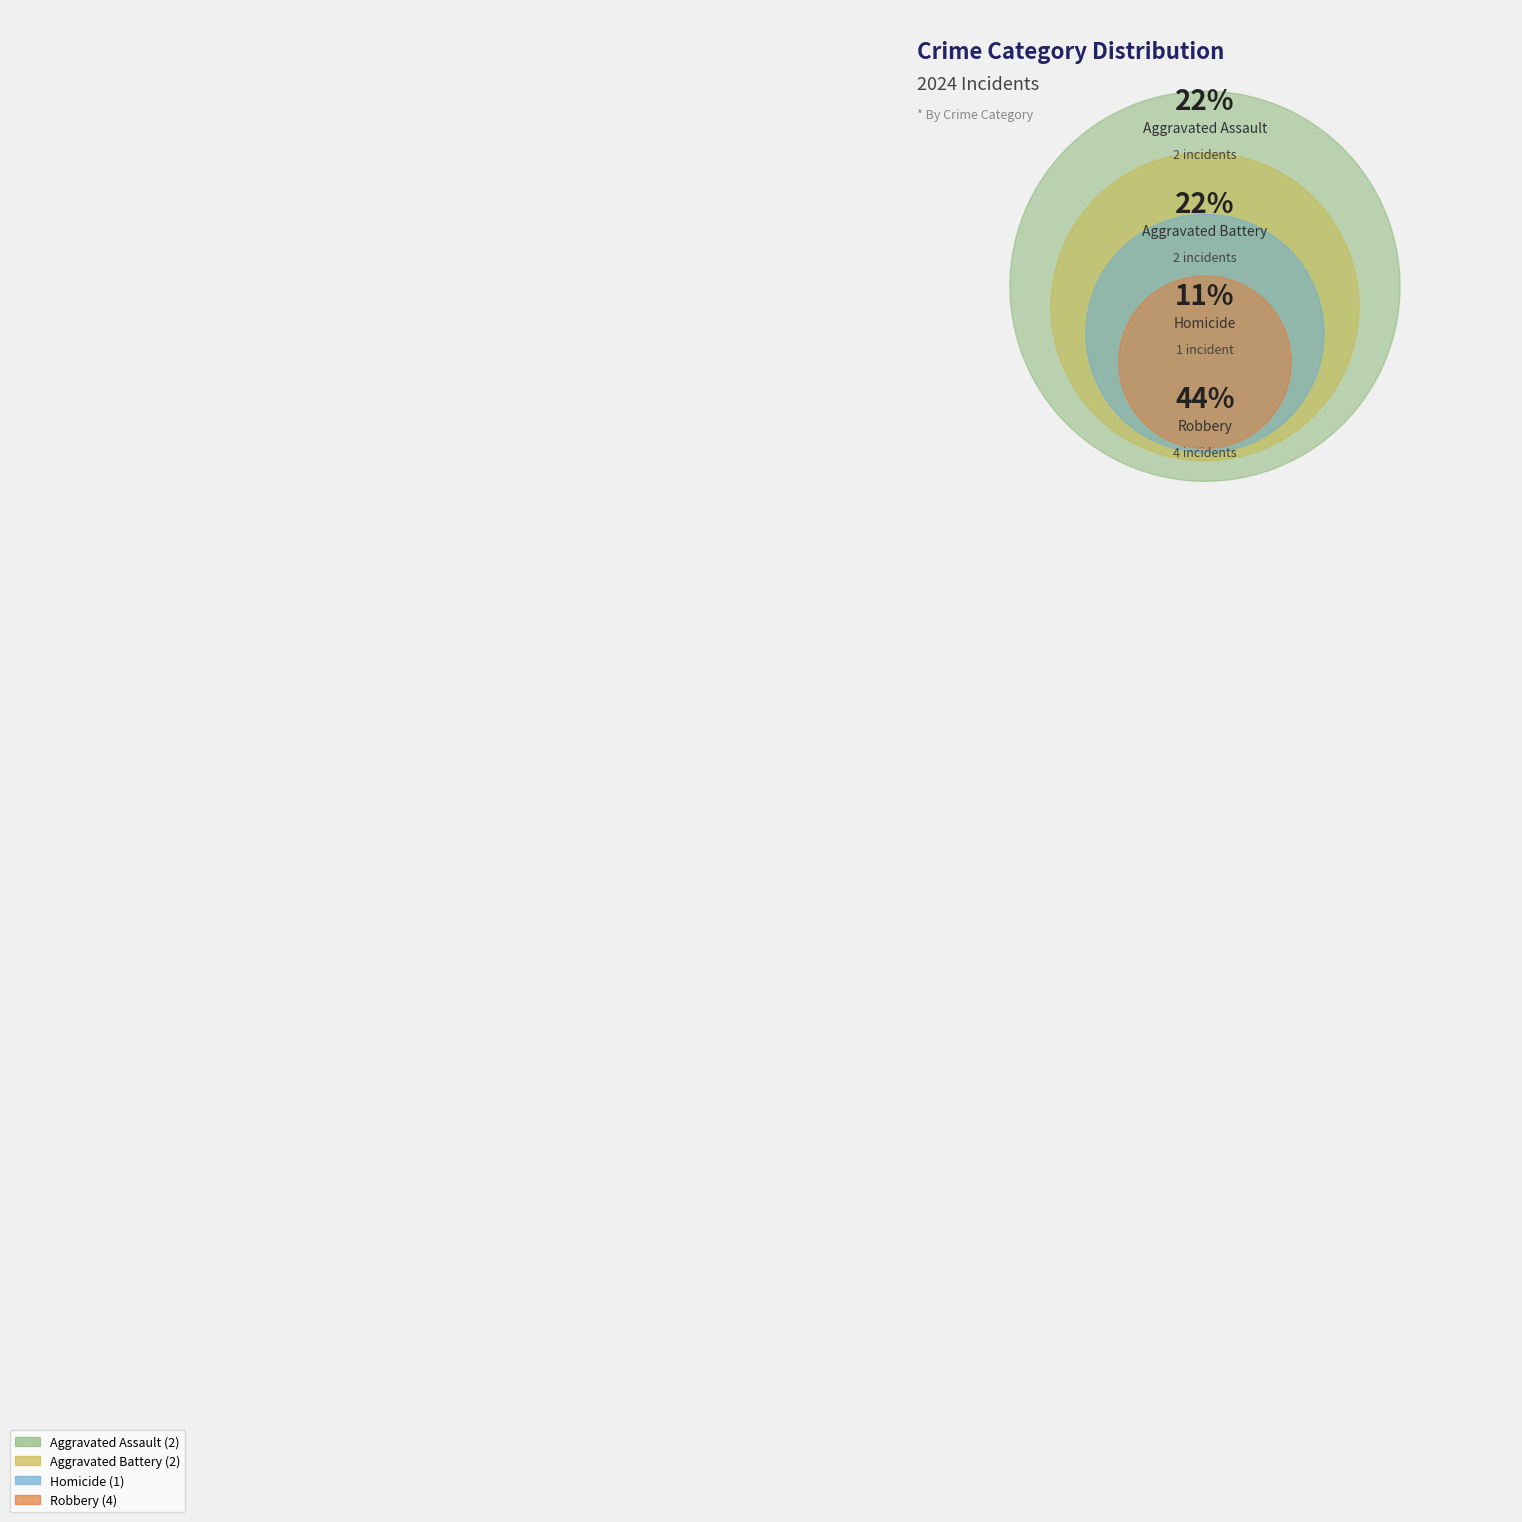

Rank the categories by value from lowest to highest.

Homicide, Aggravated Assault, Aggravated Battery, Robbery